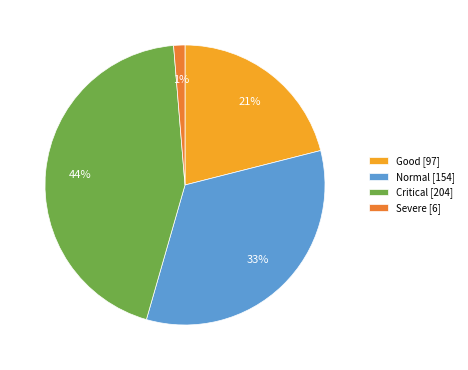

What is the ratio of the value at Good to the value at Critical?

0.5